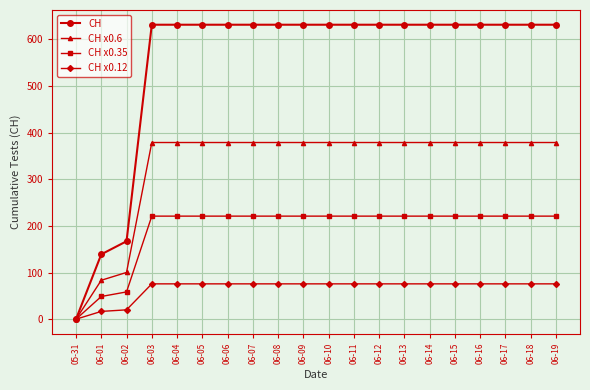

What is the label of the 16th point from the right?

06-04